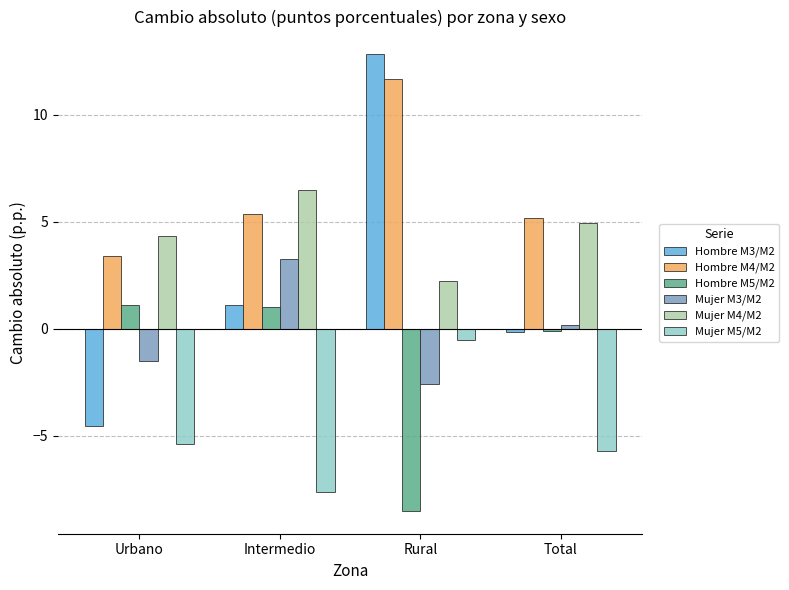

Where is Hombre M4/M2 nearest to the value 7?

Intermedio